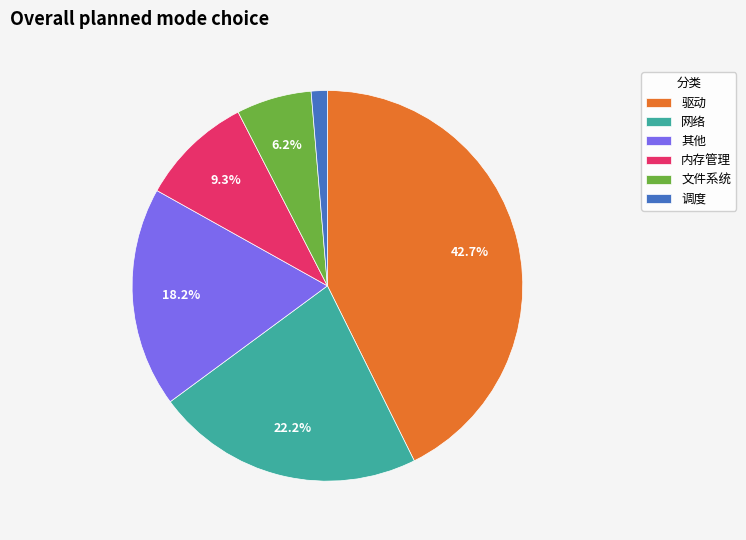

Which slice is the largest?

驱动